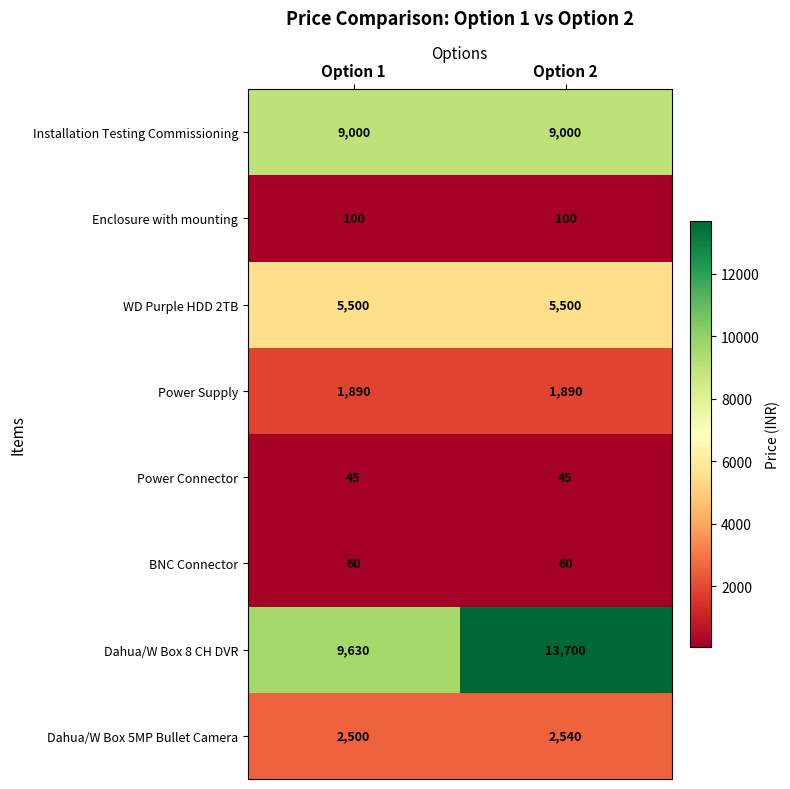

List the series in order of their peak value, lowest first.

Power Connector, BNC Connector, Enclosure with mounting, Power Supply, Dahua/W Box 5MP Bullet Camera, WD Purple HDD 2TB, Installation Testing Commissioning, Dahua/W Box 8 CH DVR